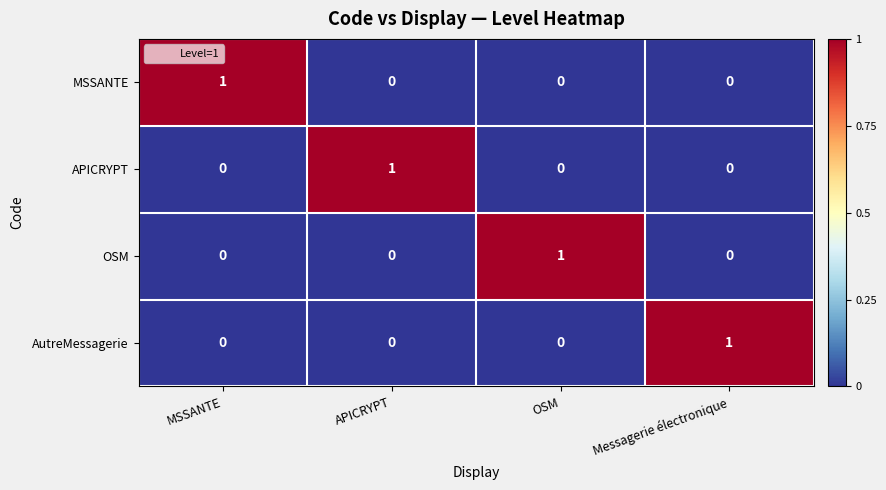

The MSSANTE series shows -1 at Messagerie électronique. True or false?

False